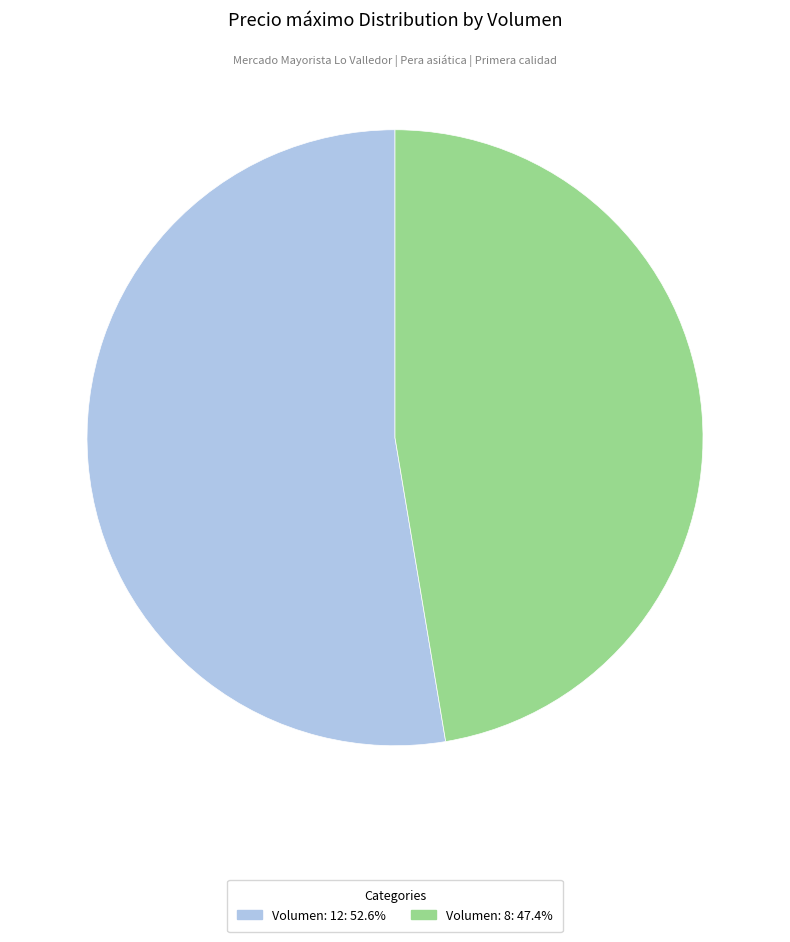

Combined, do Volumen: 8 and Volumen: 12 account for over 50%?

Yes